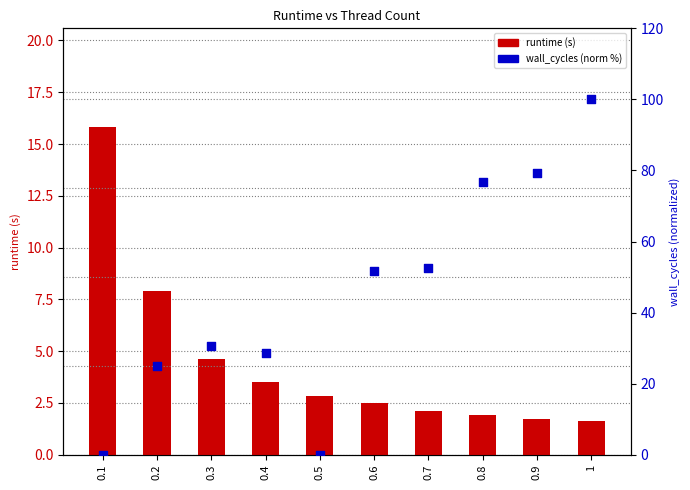

Is the value of runtime (s) at 0.2 greater than the value of wall_cycles (norm %) at 0.7?

No